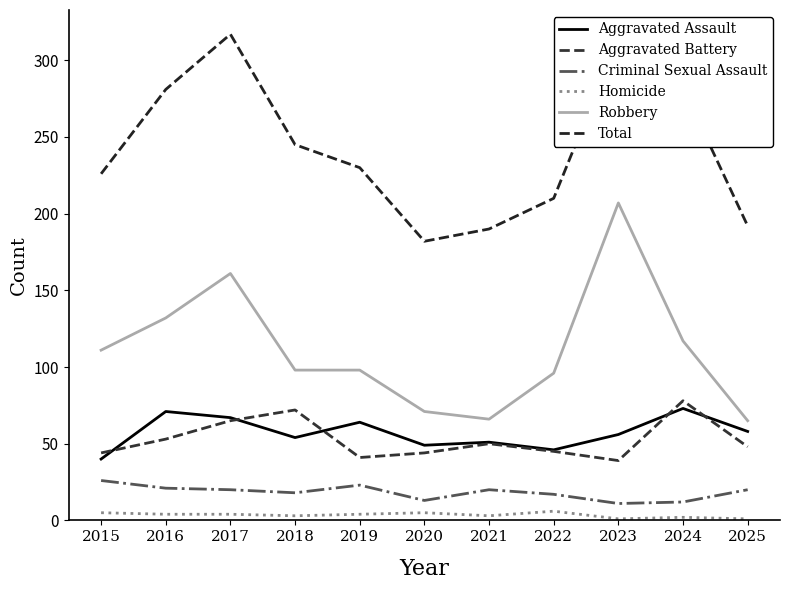

Rank the series by their maximum value, from lowest to highest.

Homicide, Criminal Sexual Assault, Aggravated Assault, Aggravated Battery, Robbery, Total